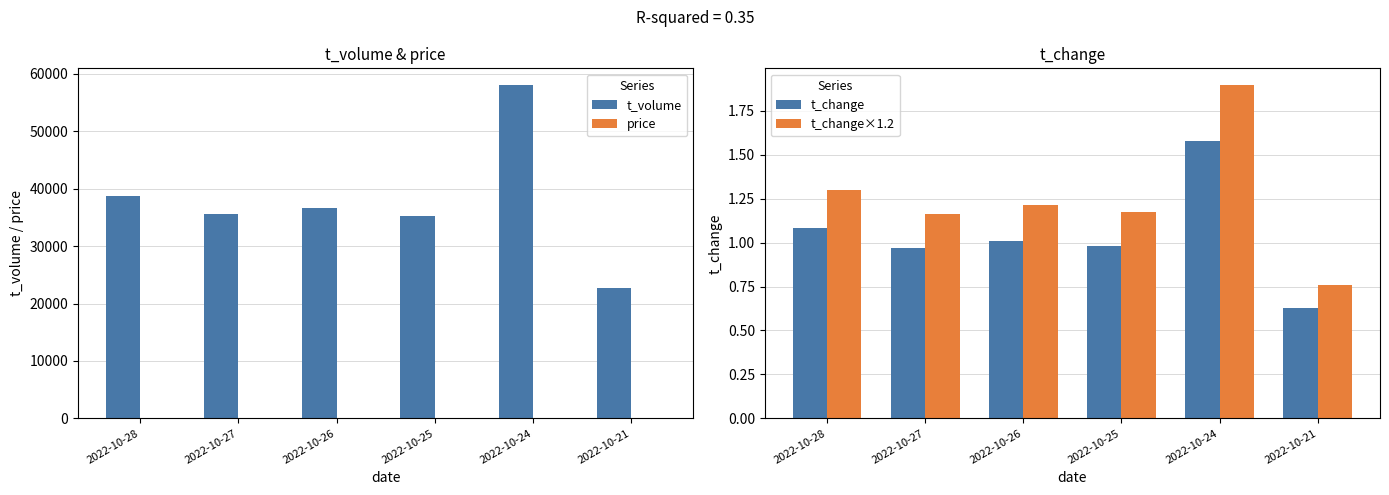

What is the minimum value for t_change×1.2?

0.8